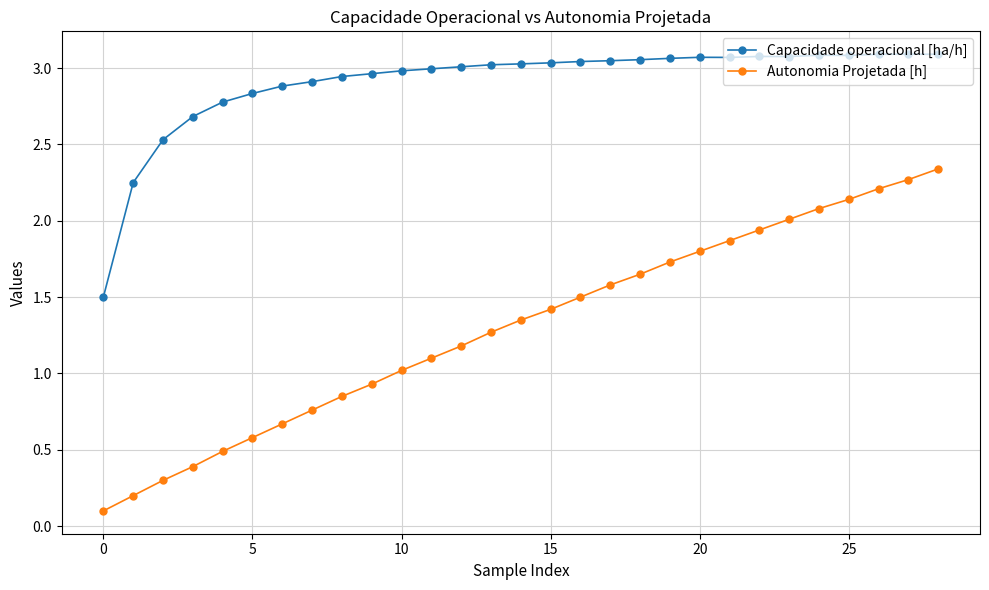

What is the sum of all Capacidade operacional [ha/h] values?

84.3